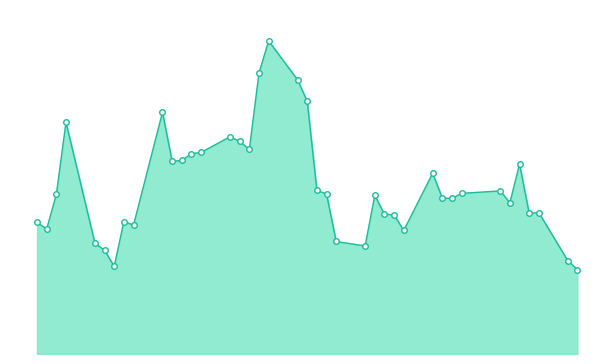

What is the minimum value shown in the chart?

0.3